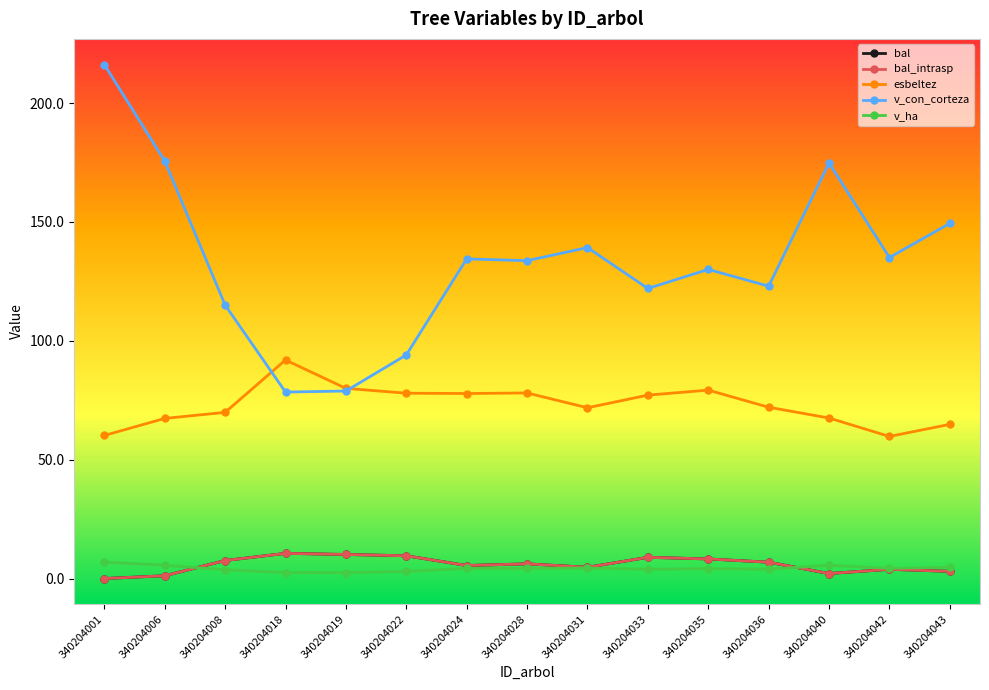

What is the value of the esbeltez point at the 4th from the left?

92.0